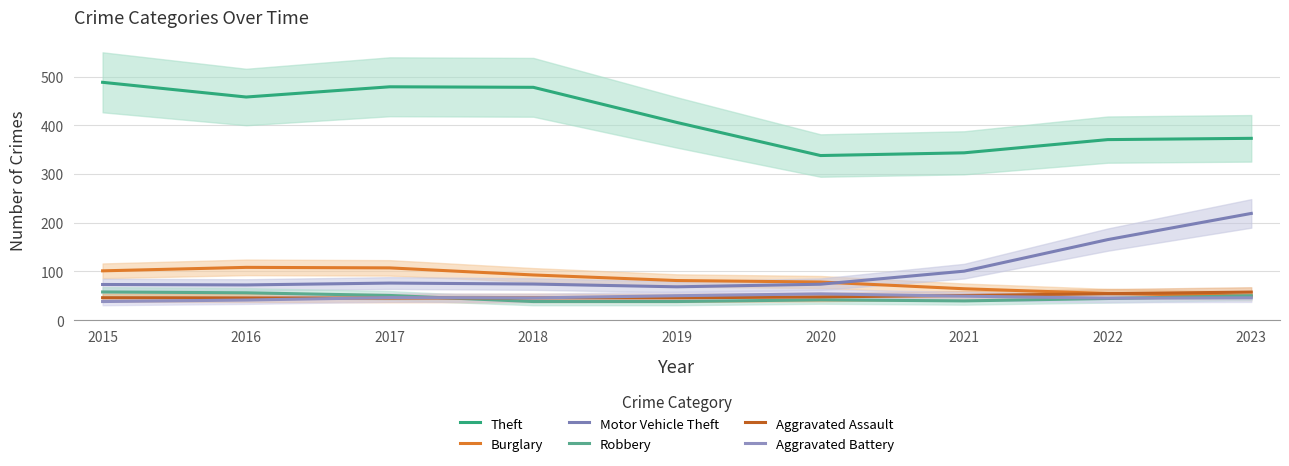

True or false: Robbery has a value of 66.6 at 2018.

False